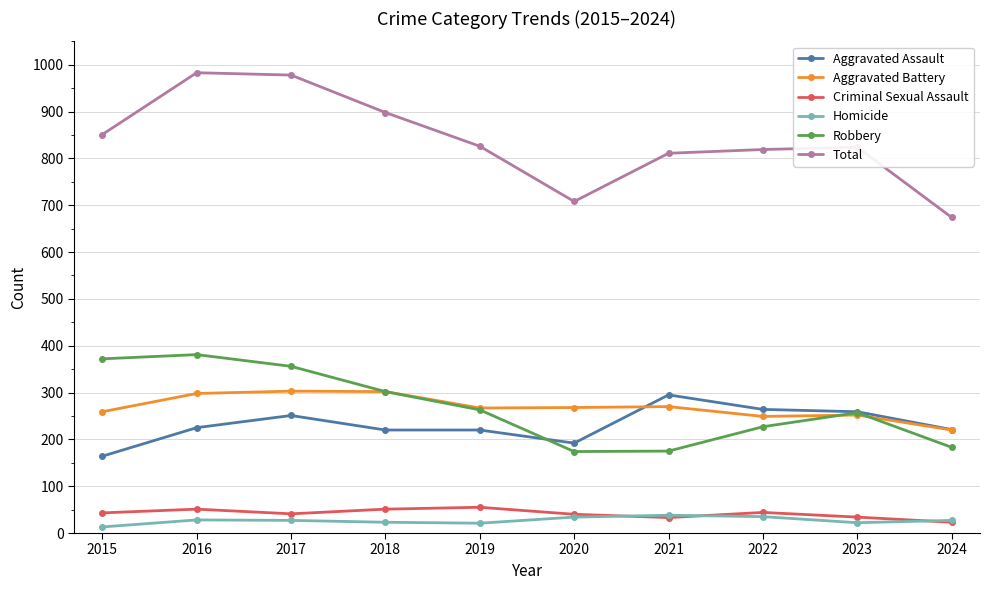

What is the spread (max minus min) of values at 2024?

651